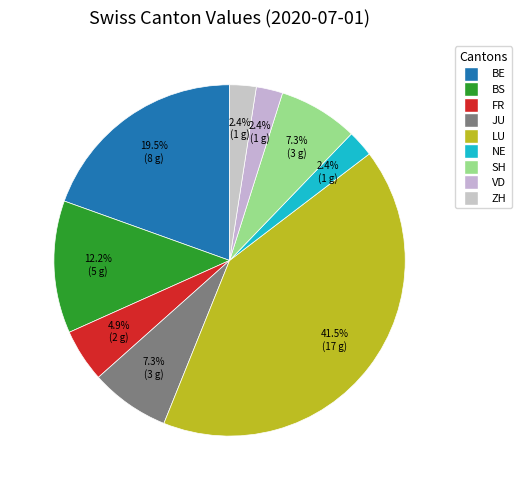

How many segments does this pie chart have?

9